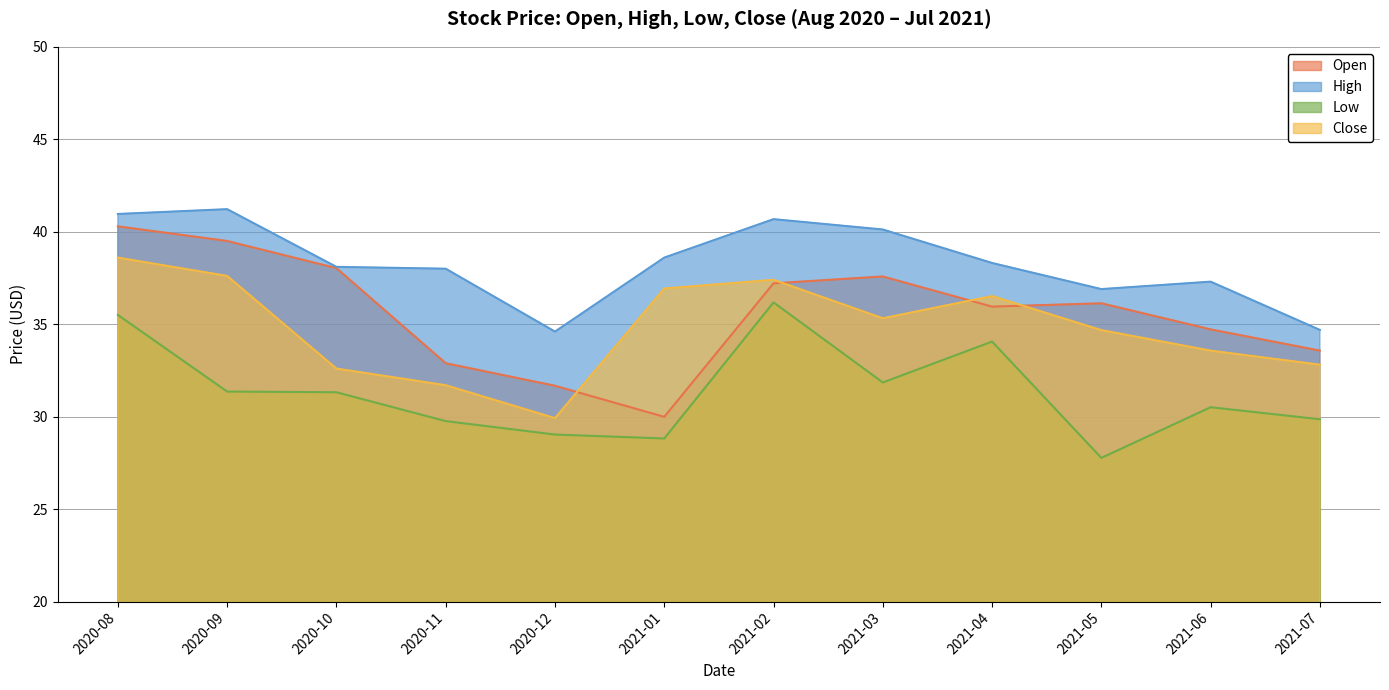

Which series has the largest total across all categories?

High